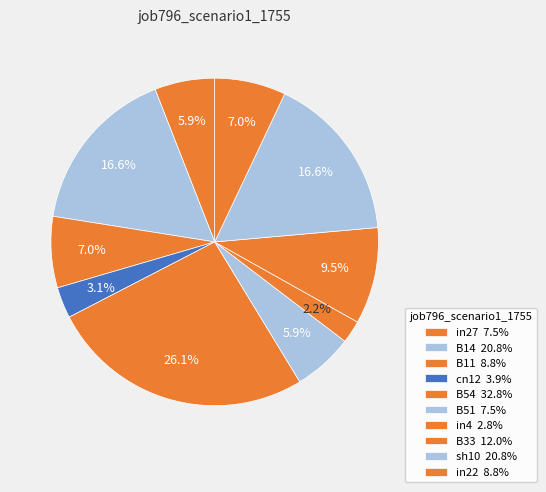

Count the number of slices in the pie.

10